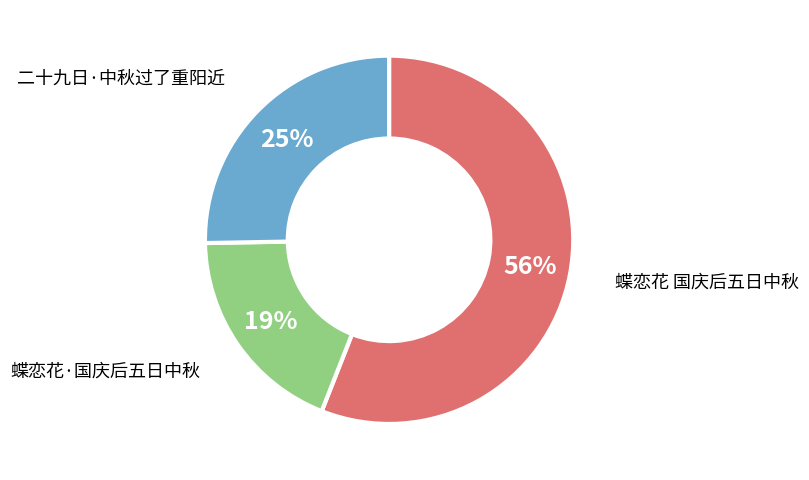

Which has a higher value, 蝶恋花·国庆后五日中秋 or 二十九日·中秋过了重阳近?

二十九日·中秋过了重阳近